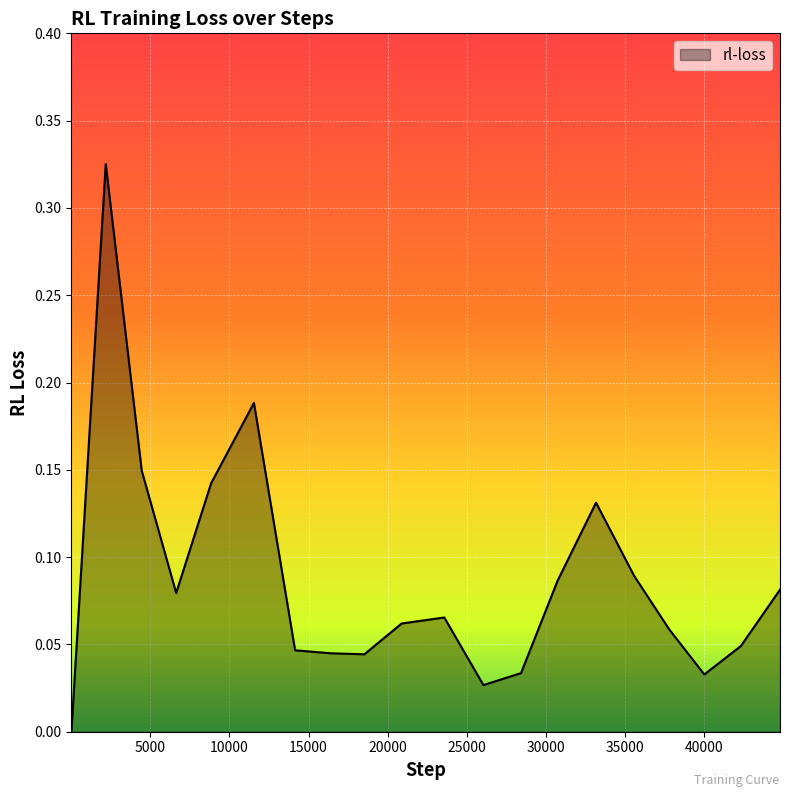

What is the difference between the second highest and minimum values?

0.2